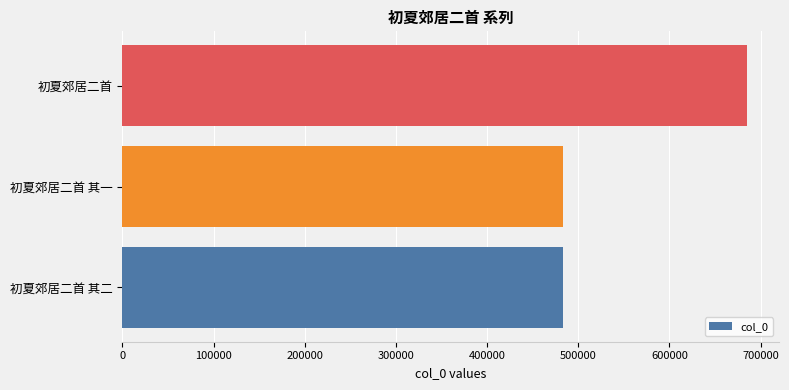

What is the average value?

550869